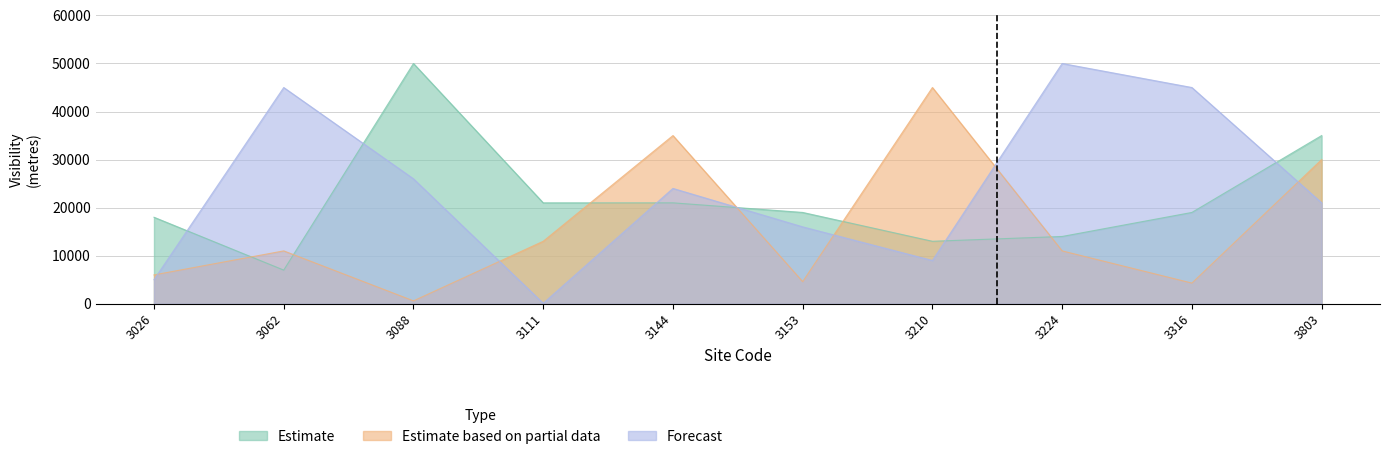

Where do Estimate based on partial data and Estimate first cross each other?

3026 and 3062